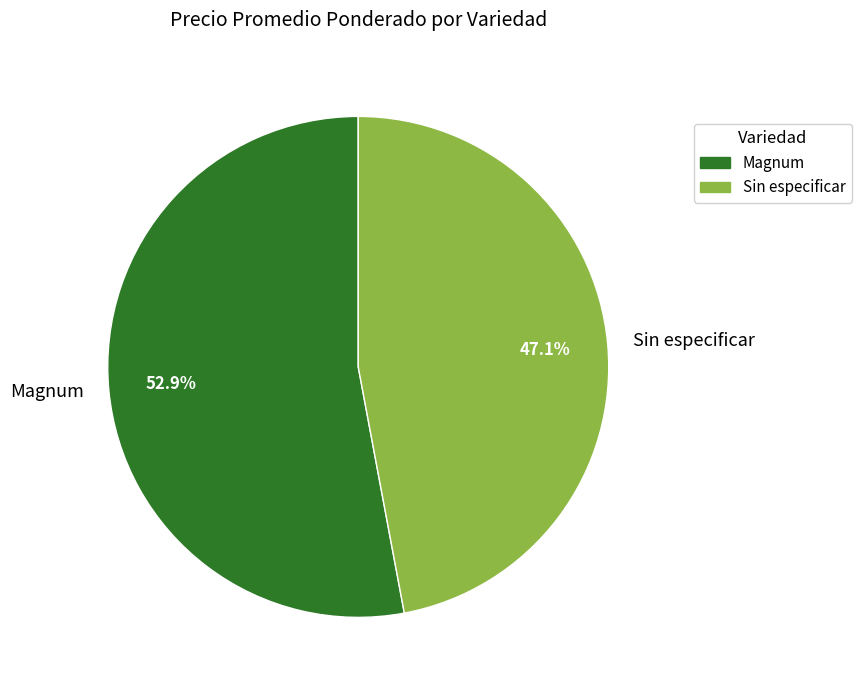

To the nearest percent, what portion does Sin especificar represent?

47%